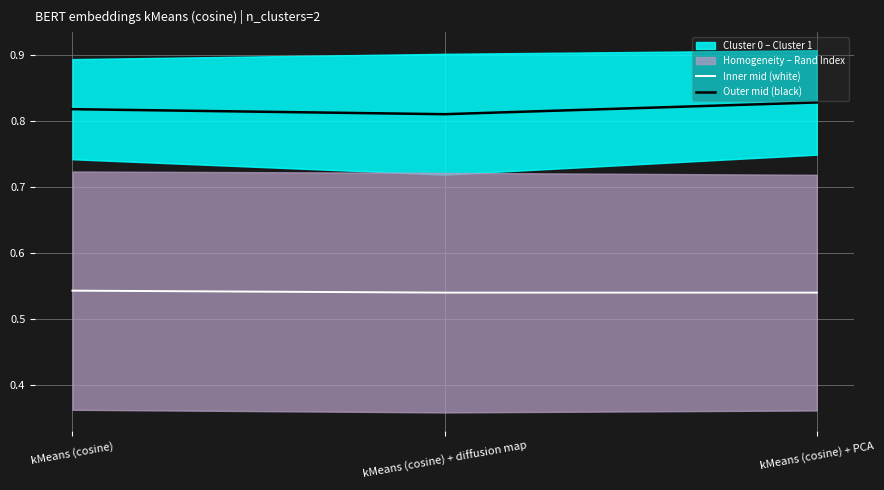

List the series in order of their overall mean, highest first.

Outer mid (black), Inner mid (white)